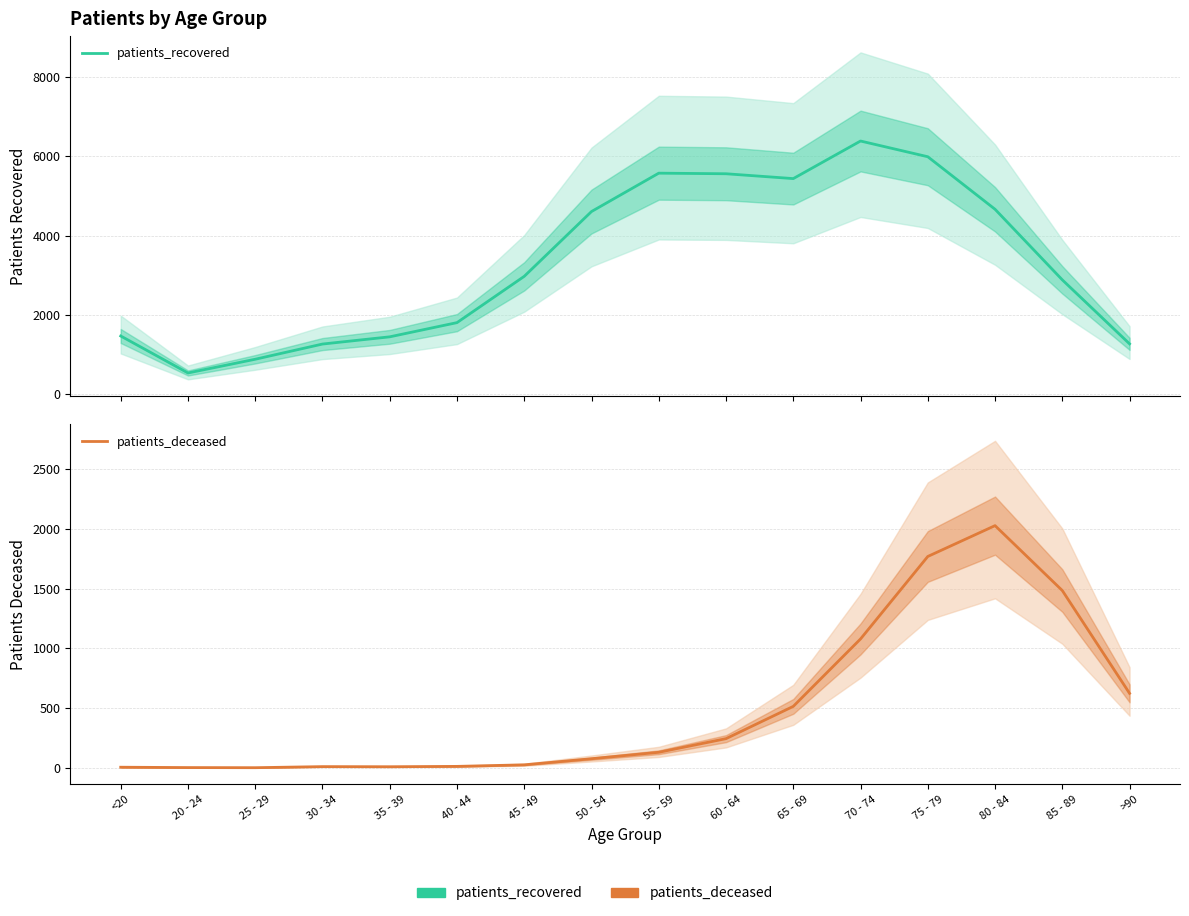

List the labels in order of patients_recovered value, largest first.

70 - 74, 75 - 79, 55 - 59, 60 - 64, 65 - 69, 80 - 84, 50 - 54, 45 - 49, 85 - 89, 40 - 44, <20, 35 - 39, >90, 30 - 34, 25 - 29, 20 - 24